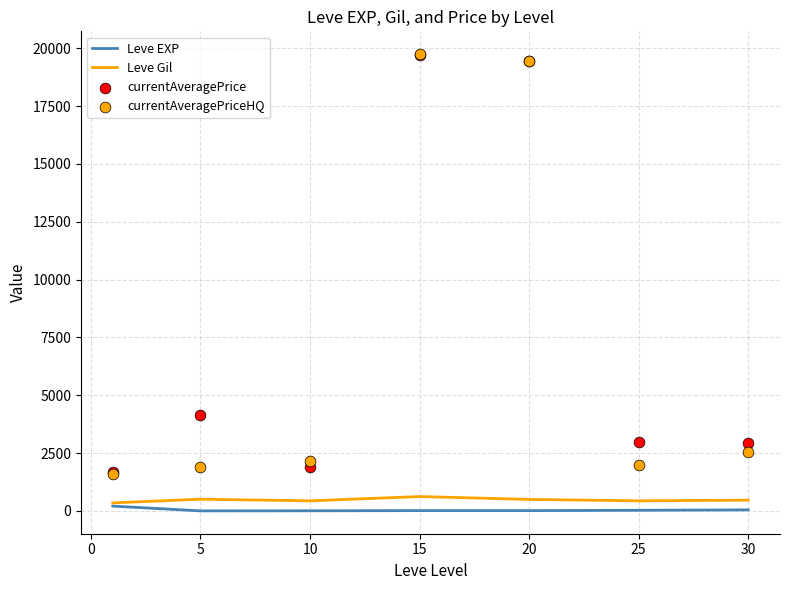

What are all the series names shown in the legend?

Leve EXP, Leve Gil, currentAveragePrice, currentAveragePriceHQ